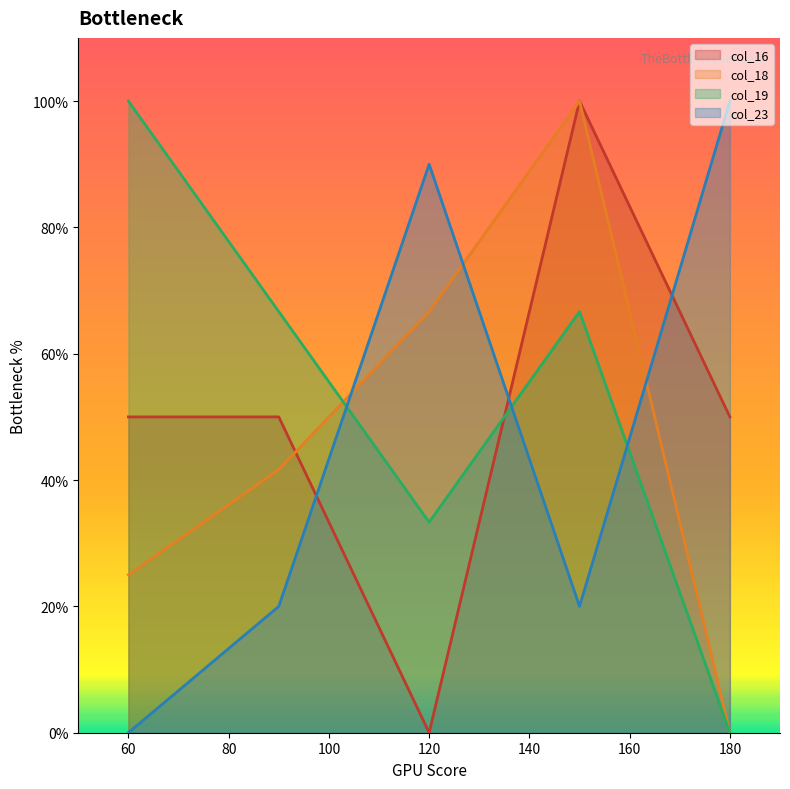

What is the value of the col_16 point at the 1st from the left?

50.0